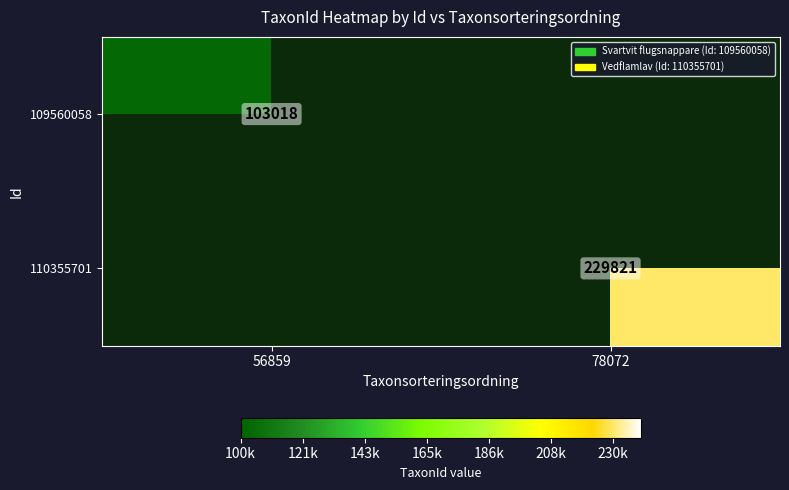

Which label corresponds to the largest value in the chart?

78072